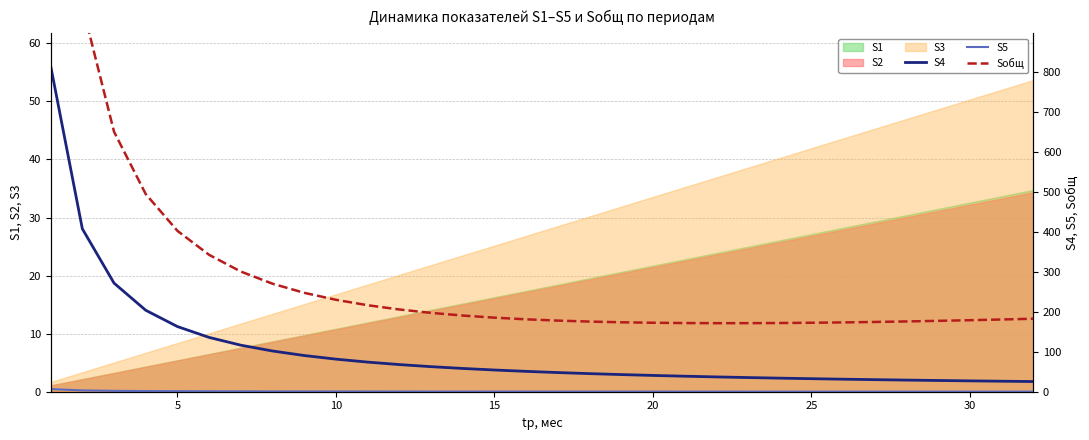

The value of S1 at 25 is 27.1. True or false?

True